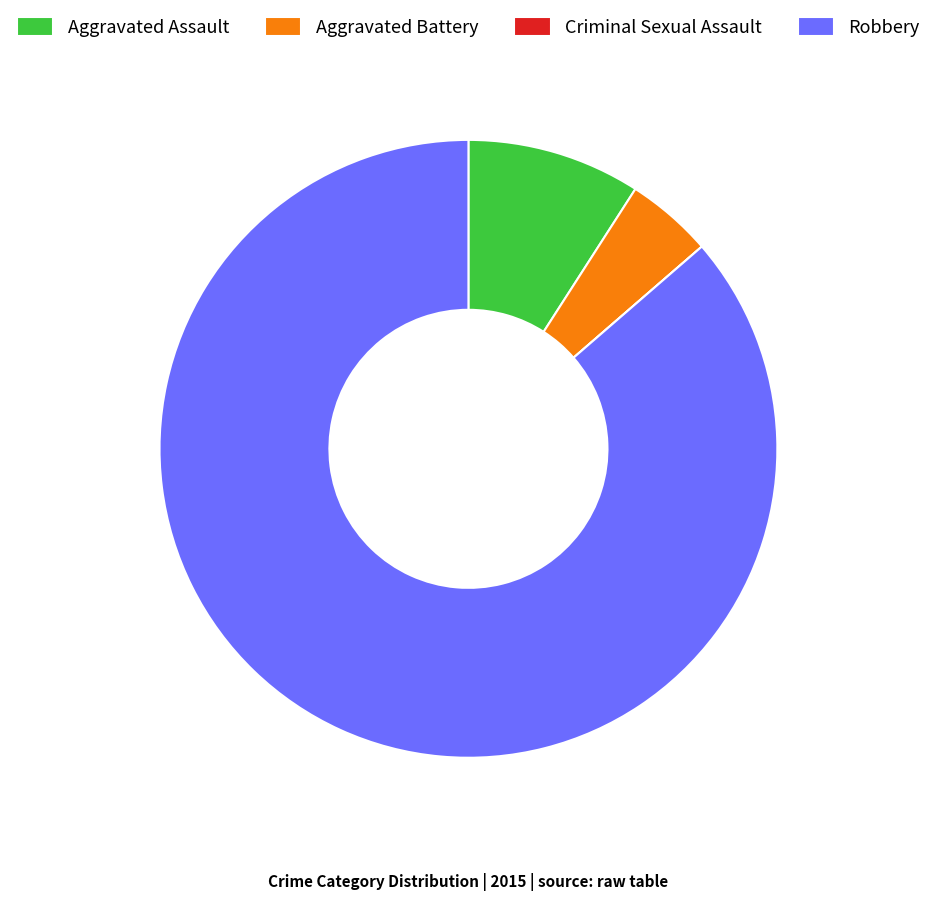

Which has a higher value, Robbery or Aggravated Assault?

Robbery